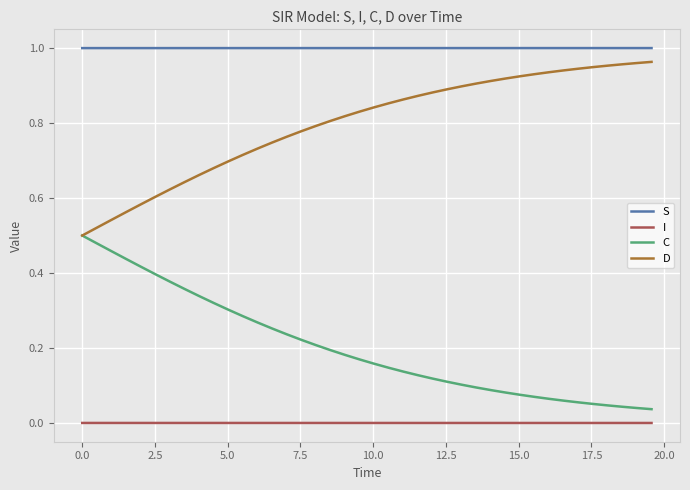

Rank the series by their average value, from highest to lowest.

S, D, C, I